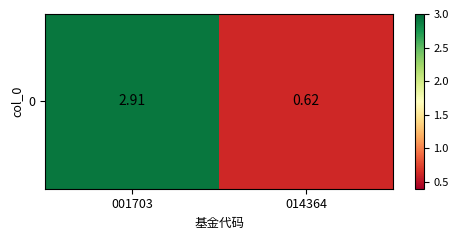

List the labels in order of value, largest first.

001703, 014364